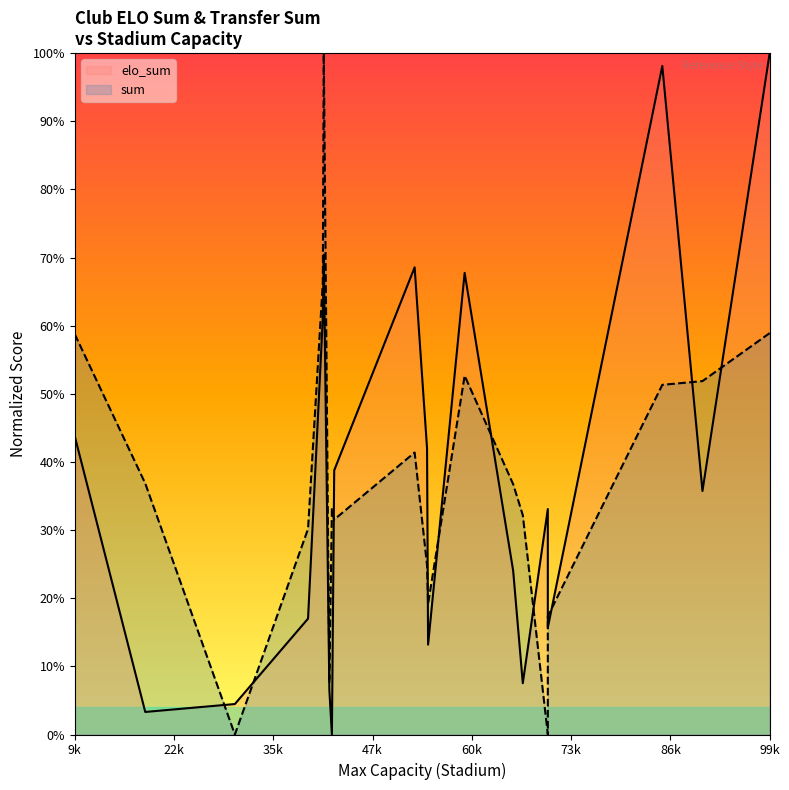

True or false: sum and elo_sum cross at least once.

True